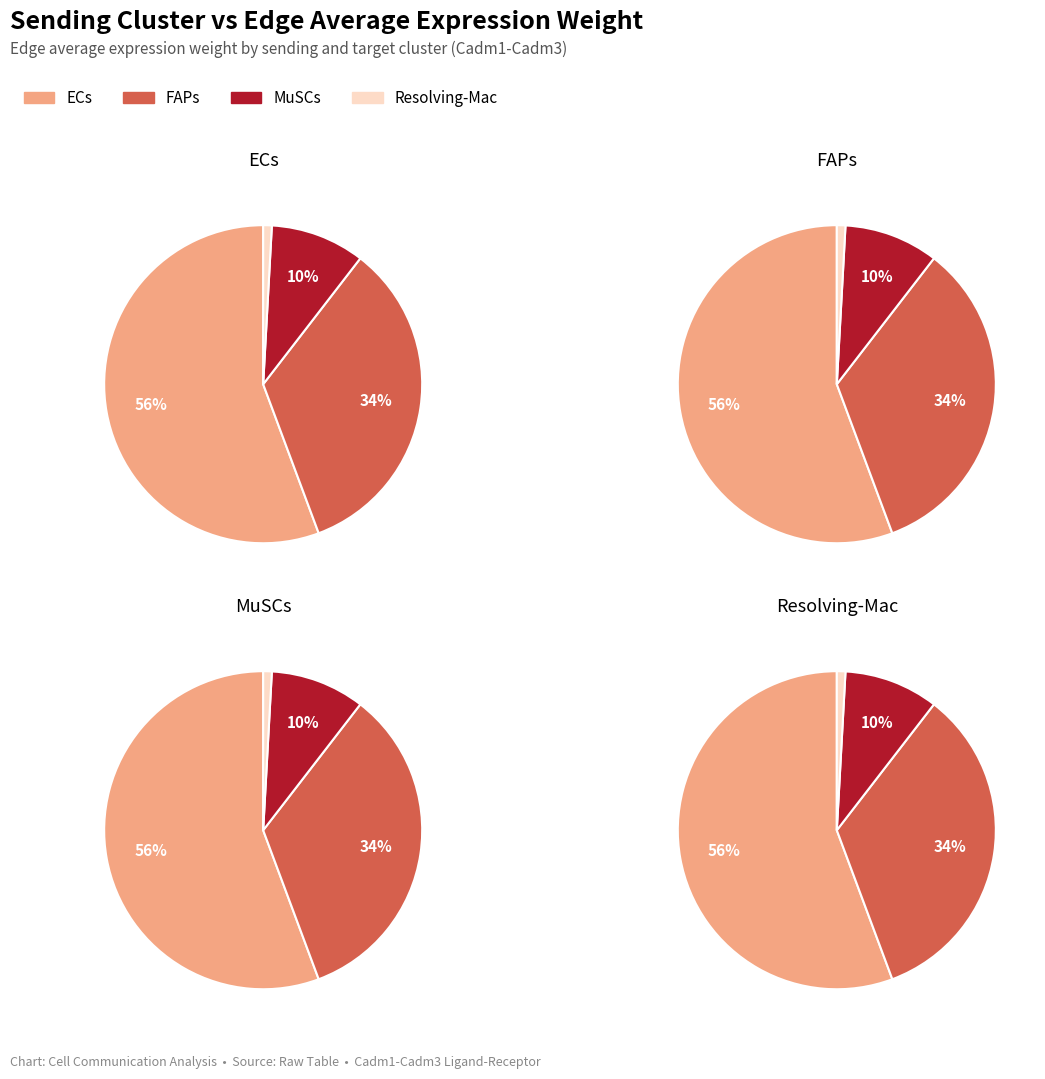

To the nearest percent, what portion does 0 represent?

56%